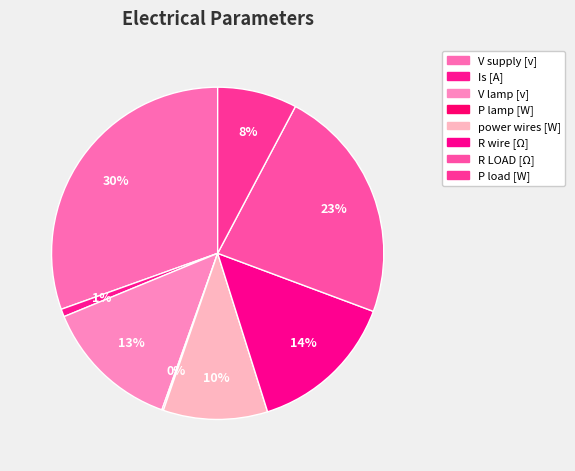

To the nearest percent, what percentage of the pie is Is [A]?

1%